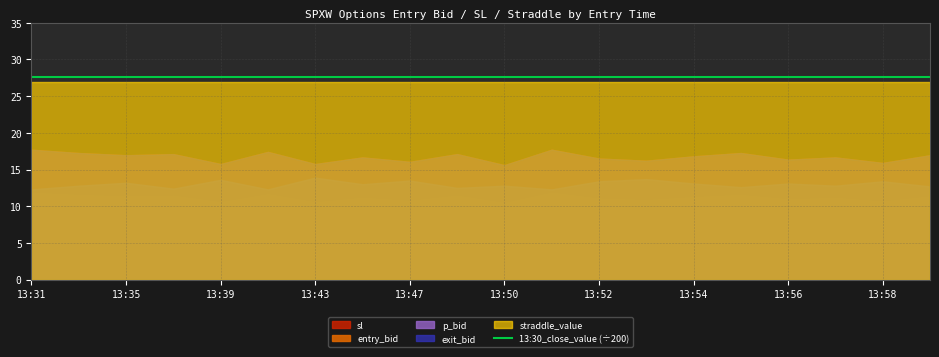

What is the greatest value displayed?

5511.1